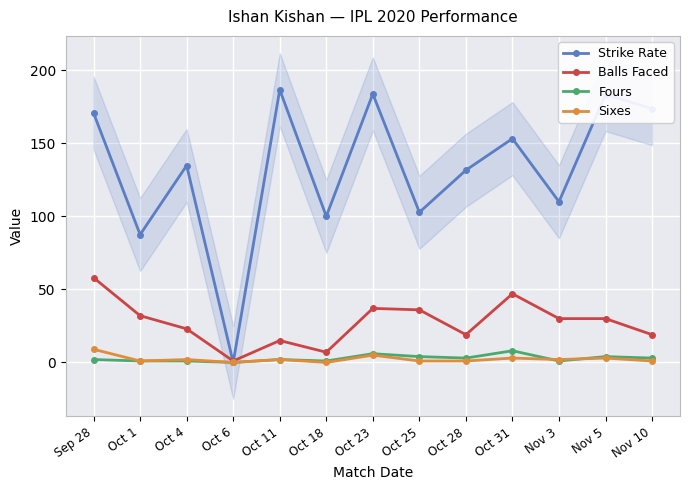

True or false: Strike Rate and Fours intersect in this chart.

False